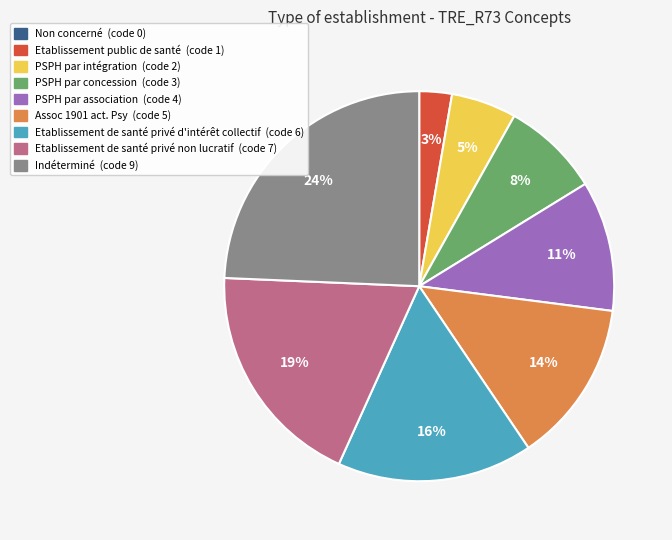

To the nearest percent, what is the average slice percentage?

11%